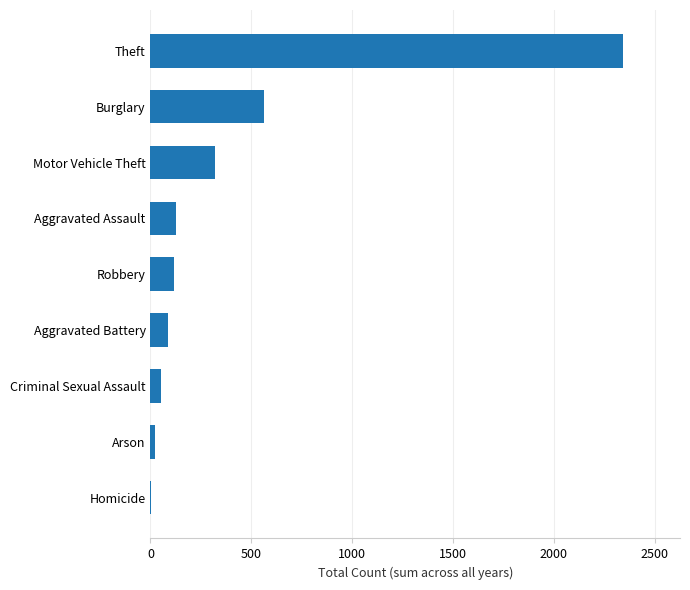

Is it true that the value at Motor Vehicle Theft is 321?

True